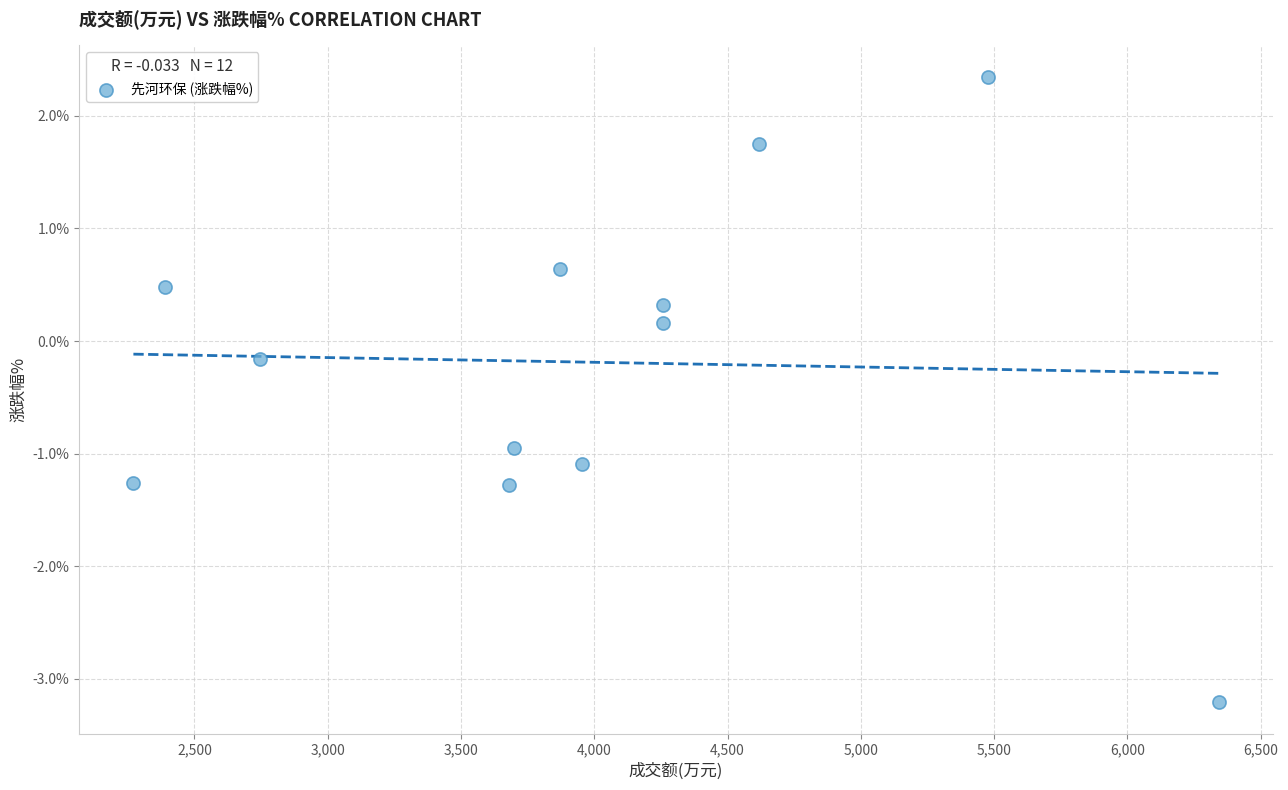

What is the range of Y values (max minus min)?

5.6